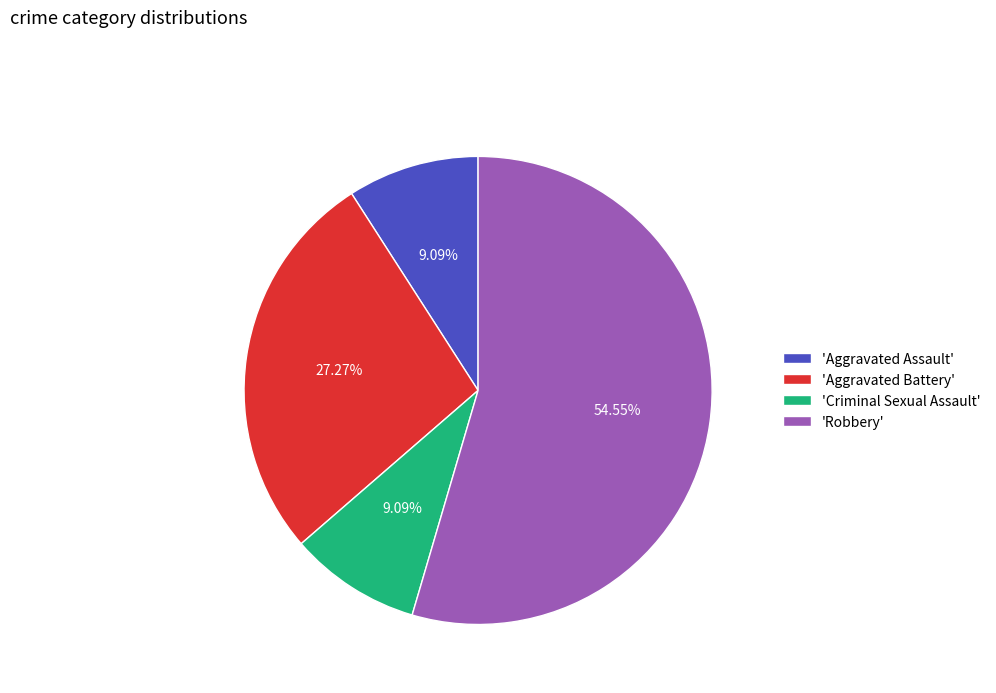

Which slice is the largest?

'Robbery'